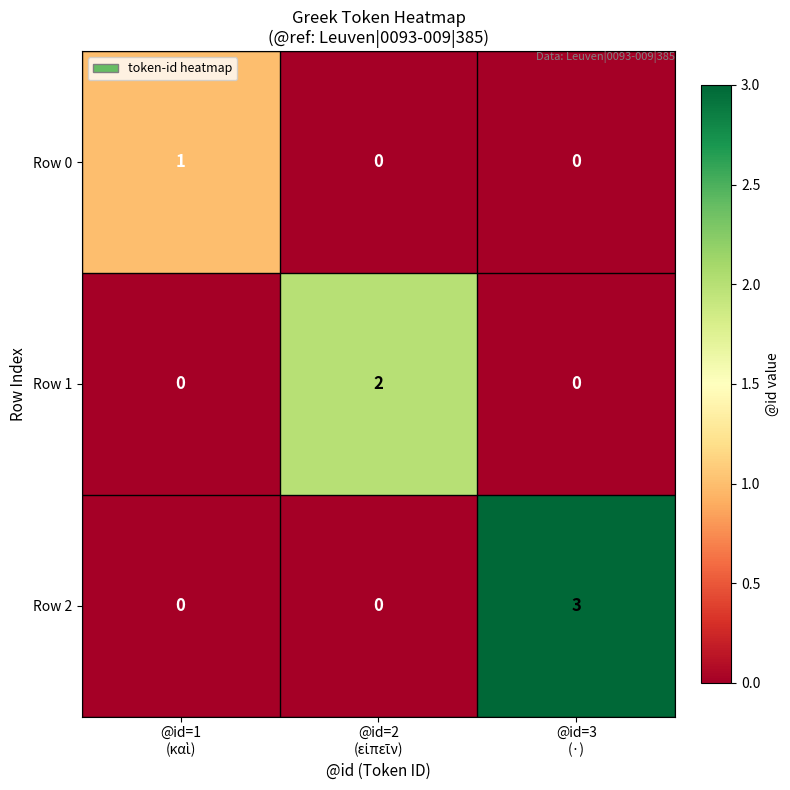

Reading left to right, list all the values displayed in this chart.

Row 0: 1	0	0
Row 1: 0	2	0
Row 2: 0	0	3